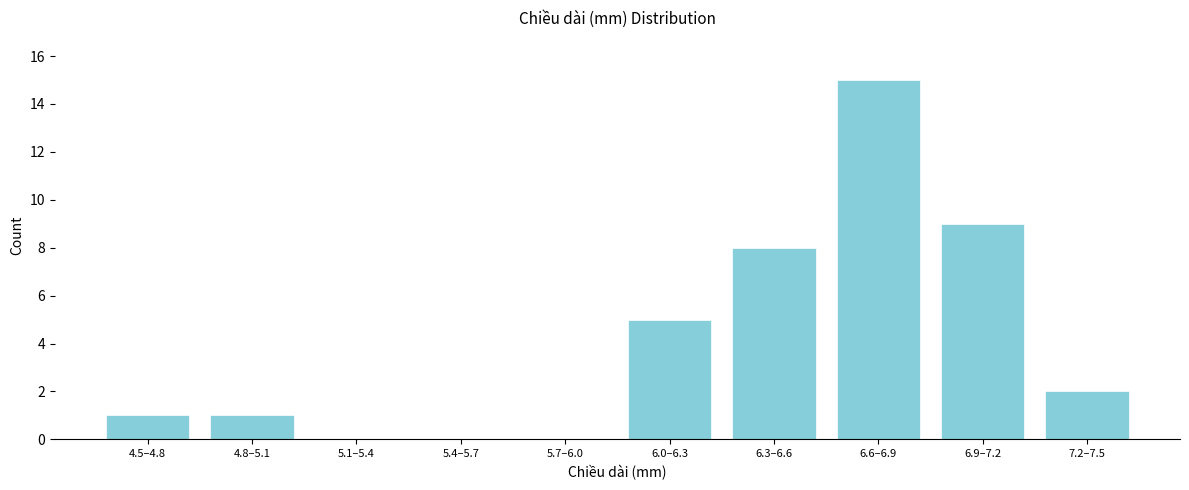

Reading left to right, transcribe all the data shown in this chart.

4.5–4.8=1	4.8–5.1=1	5.1–5.4=0	5.4–5.7=0	5.7–6.0=0	6.0–6.3=5	6.3–6.6=8	6.6–6.9=15	6.9–7.2=9	7.2–7.5=2